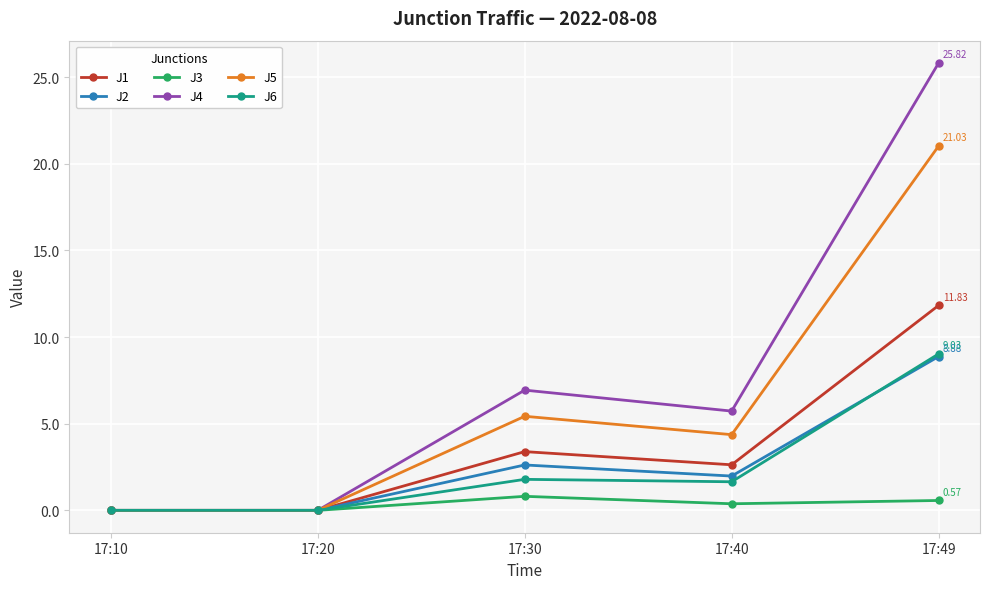

Does the chart have visible grid lines?

Yes